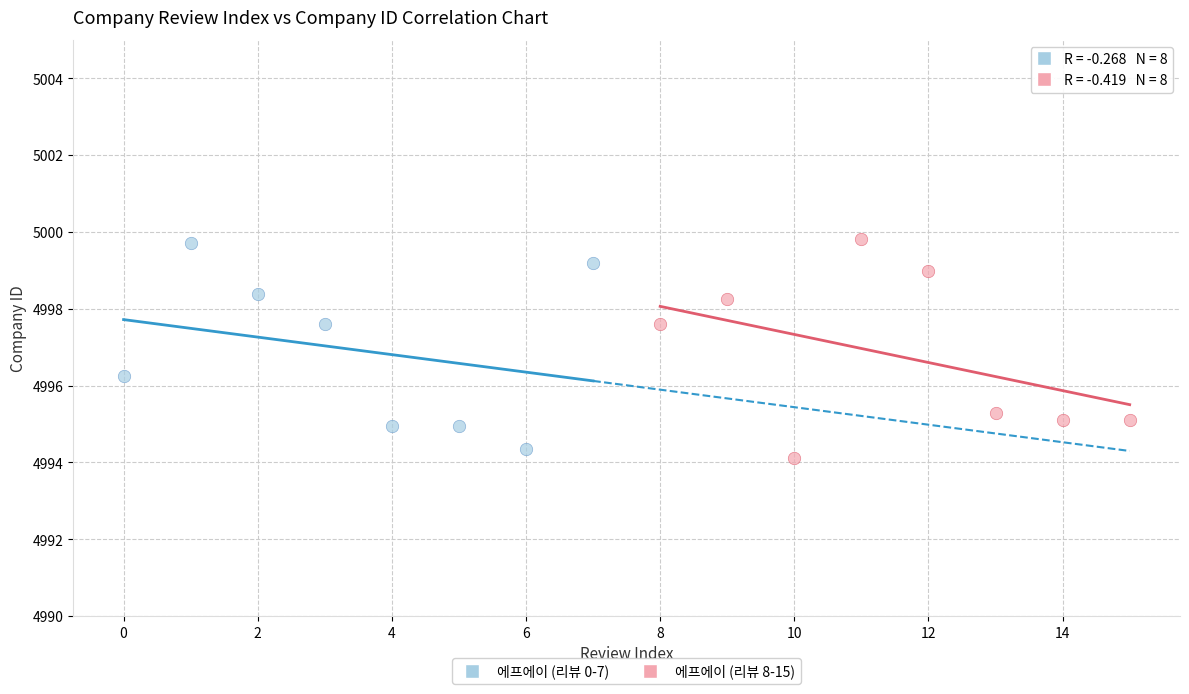

Which series reaches the minimum Y coordinate?

에프에이 (리뷰 8-15)